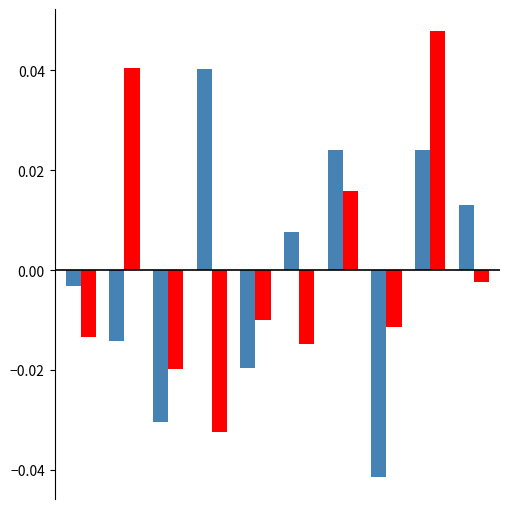

How many categories are shown in the chart?

10